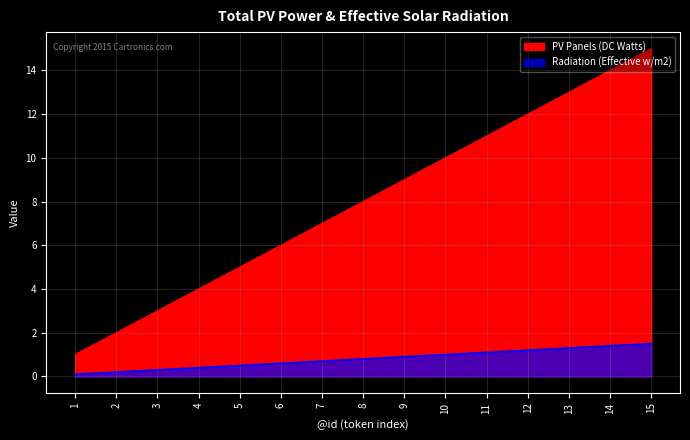

What is the difference between the highest and lowest values at 15?

13.5